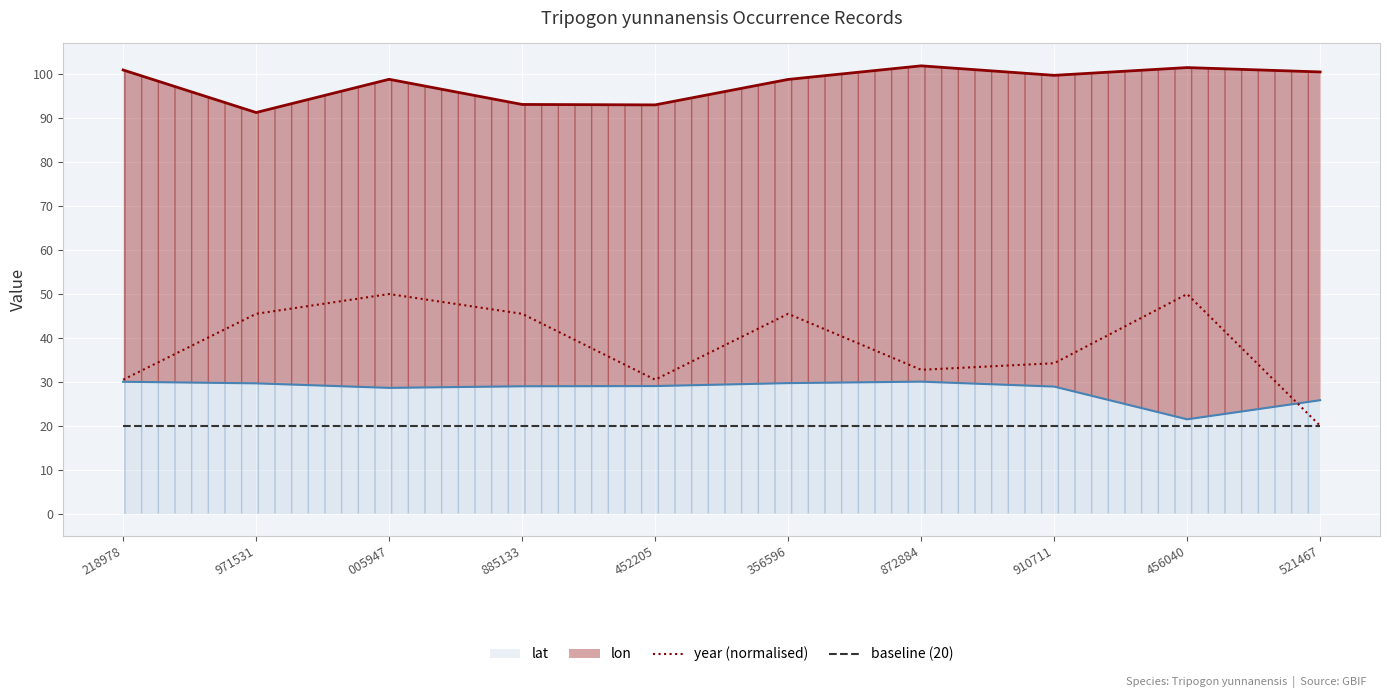

What is the spread (max minus min) of values at 872884?

82.0